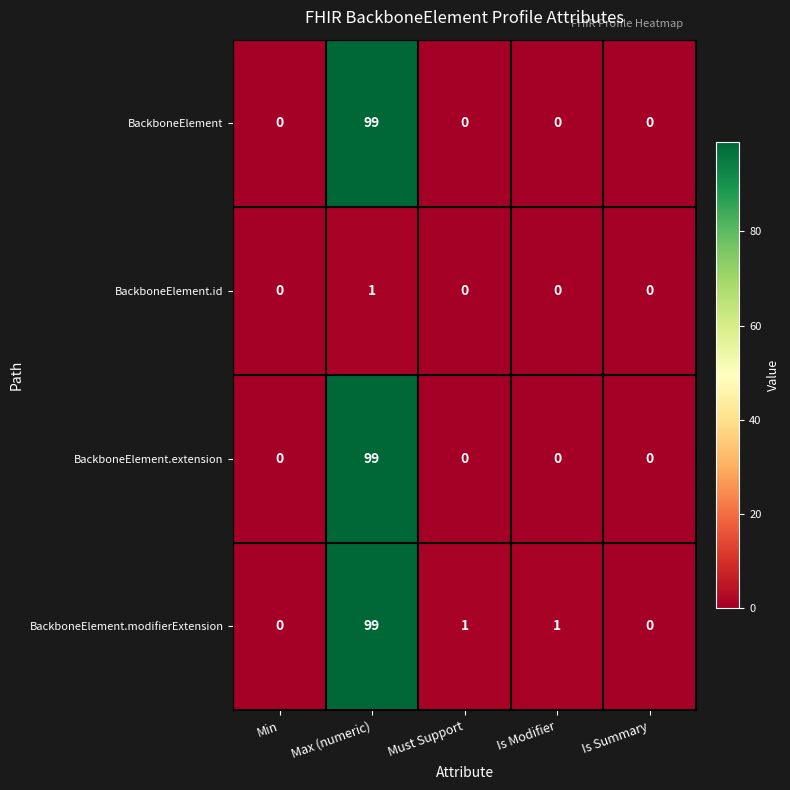

What is the maximum value for BackboneElement.extension?

99